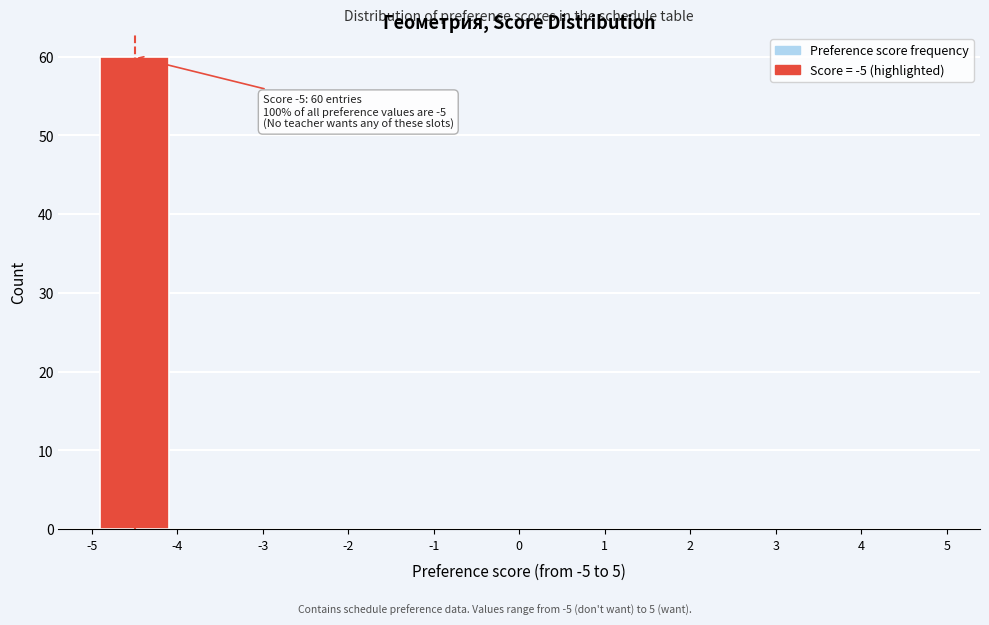

Which range on the x-axis has the tallest bar?

-5 to -4